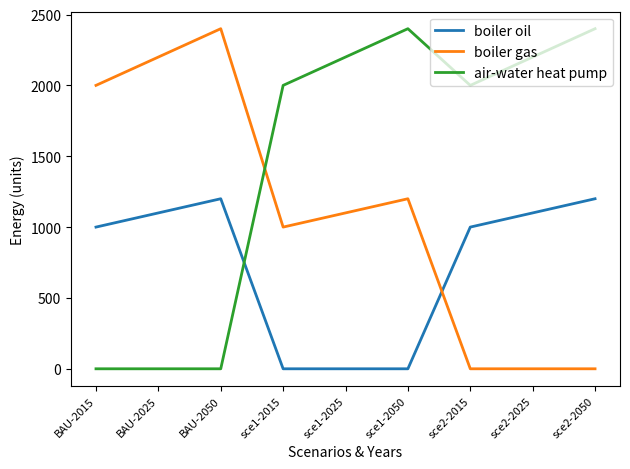

What is the maximum value shown in the chart?

2400